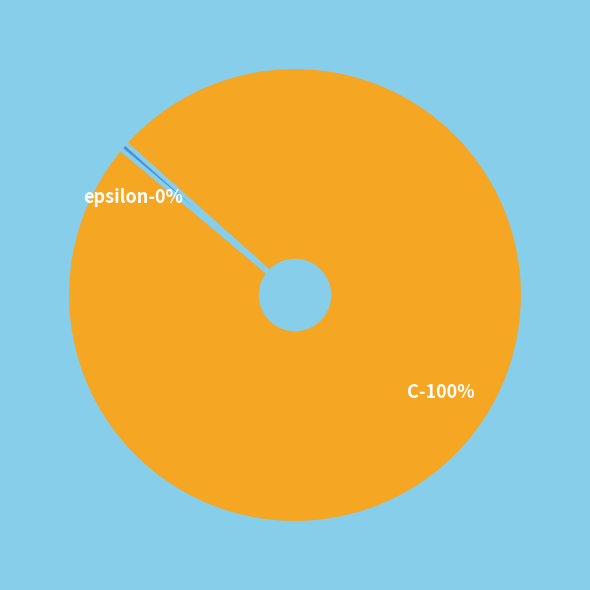

How many segments does this pie chart have?

2